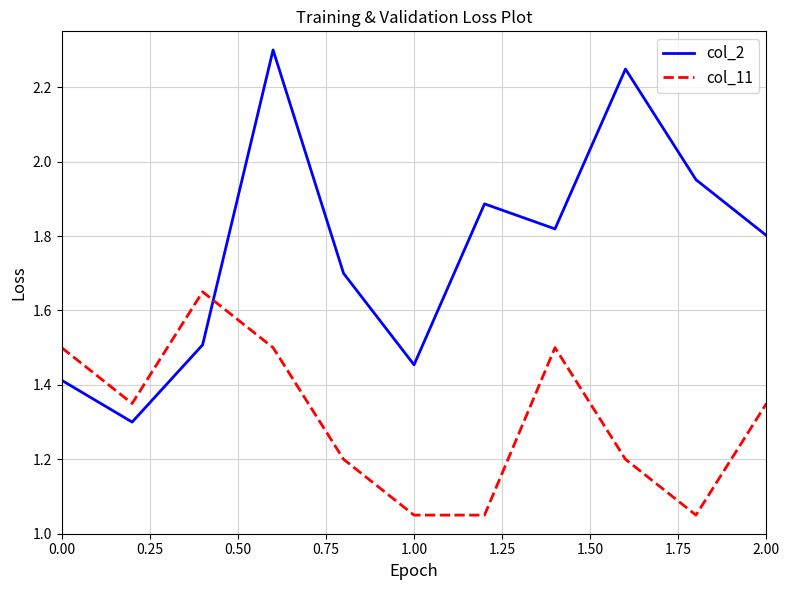

List the series in order of their overall mean, lowest first.

col_11, col_2